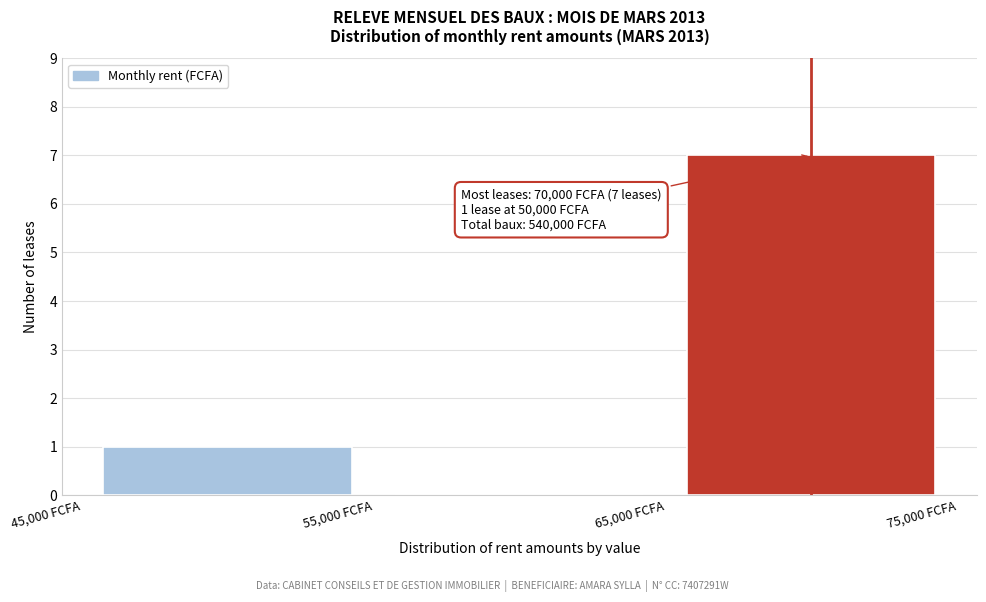

Which range on the x-axis has the tallest bar?

65000 to 75000